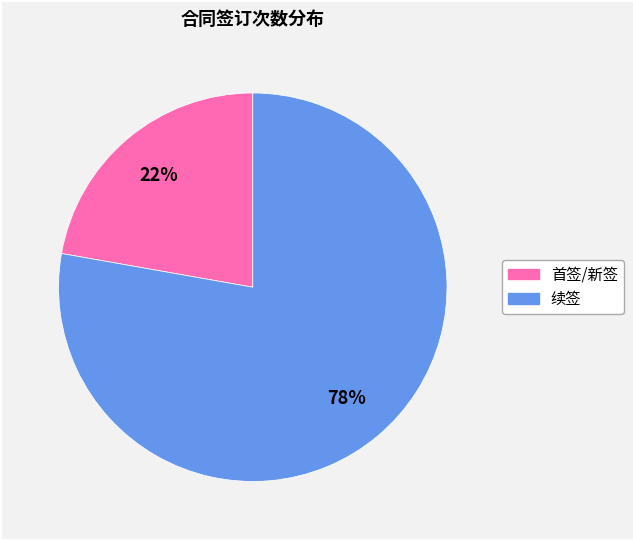

To the nearest percent, what is the average slice percentage?

50%